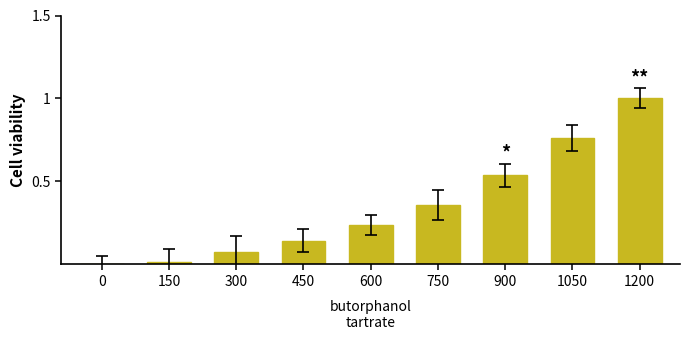

How many distinct data groups are displayed?

1